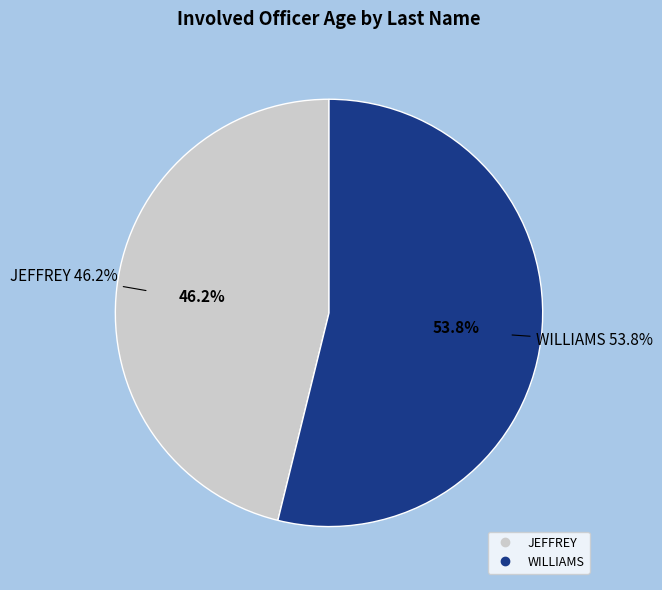

To the nearest percent, what is the average slice percentage?

50%